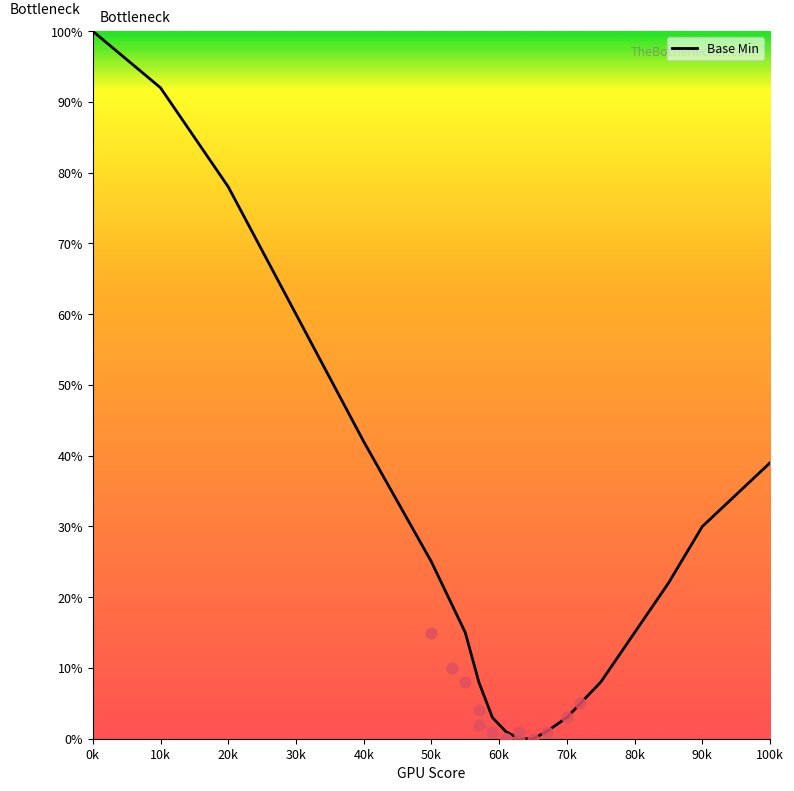

The Base Min series shows 39 at 100k. True or false?

True